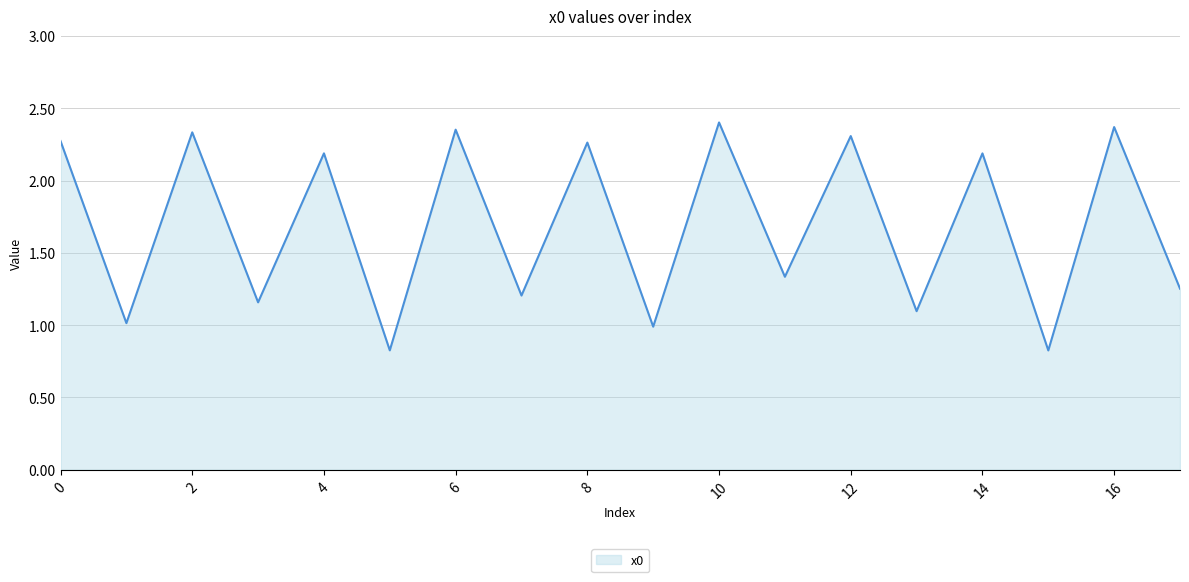

What is the smallest value displayed?

0.8